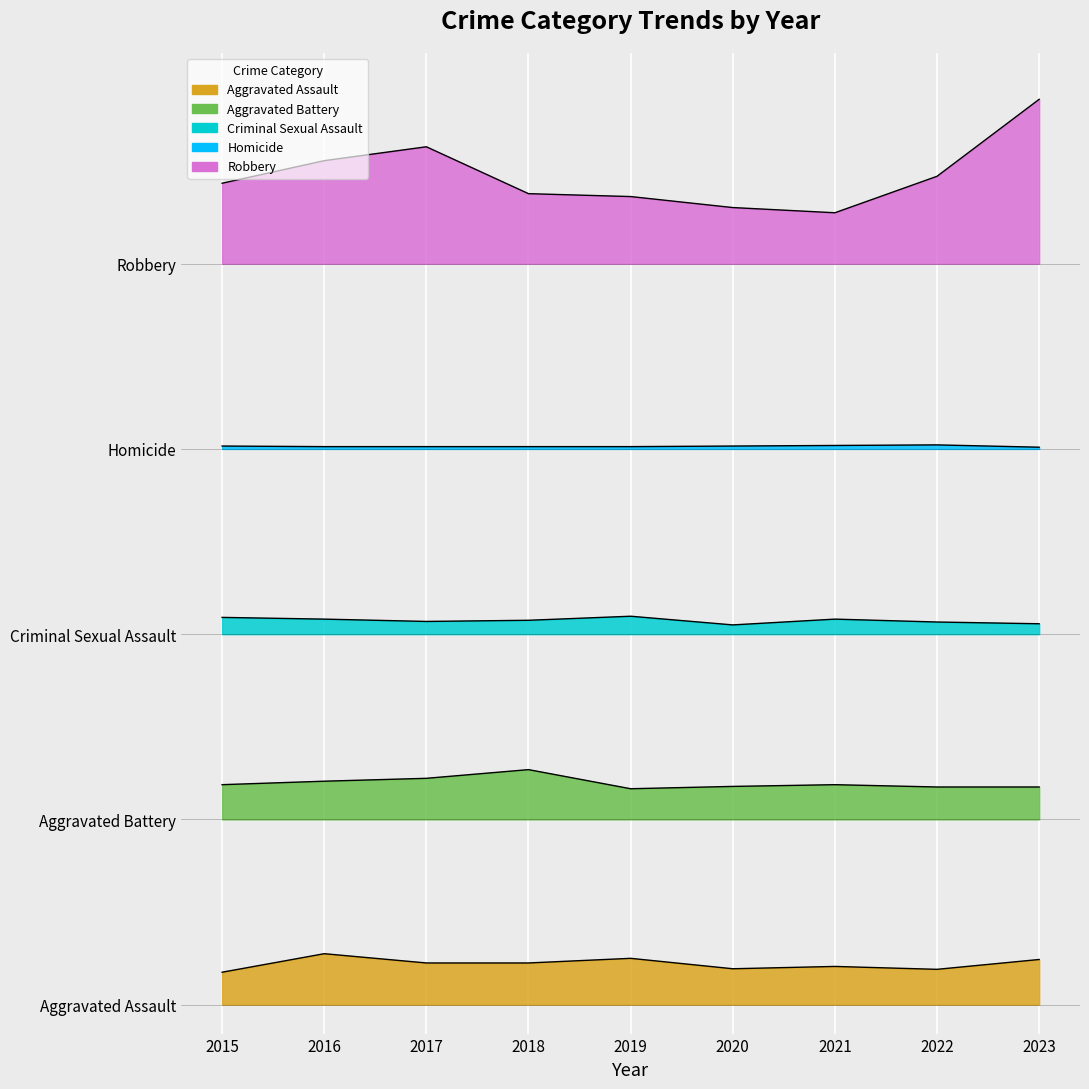

Where does the Criminal Sexual Assault series first go above 664?

2015